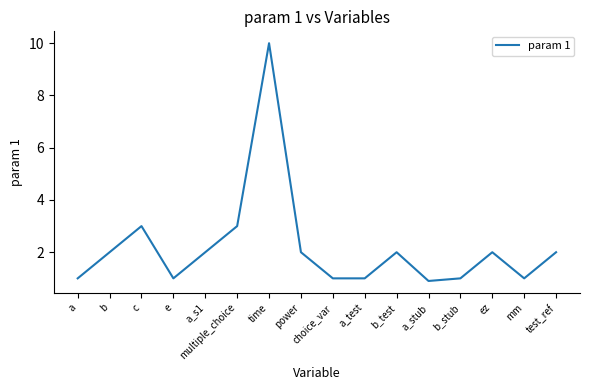

What position from the right is mm?

2